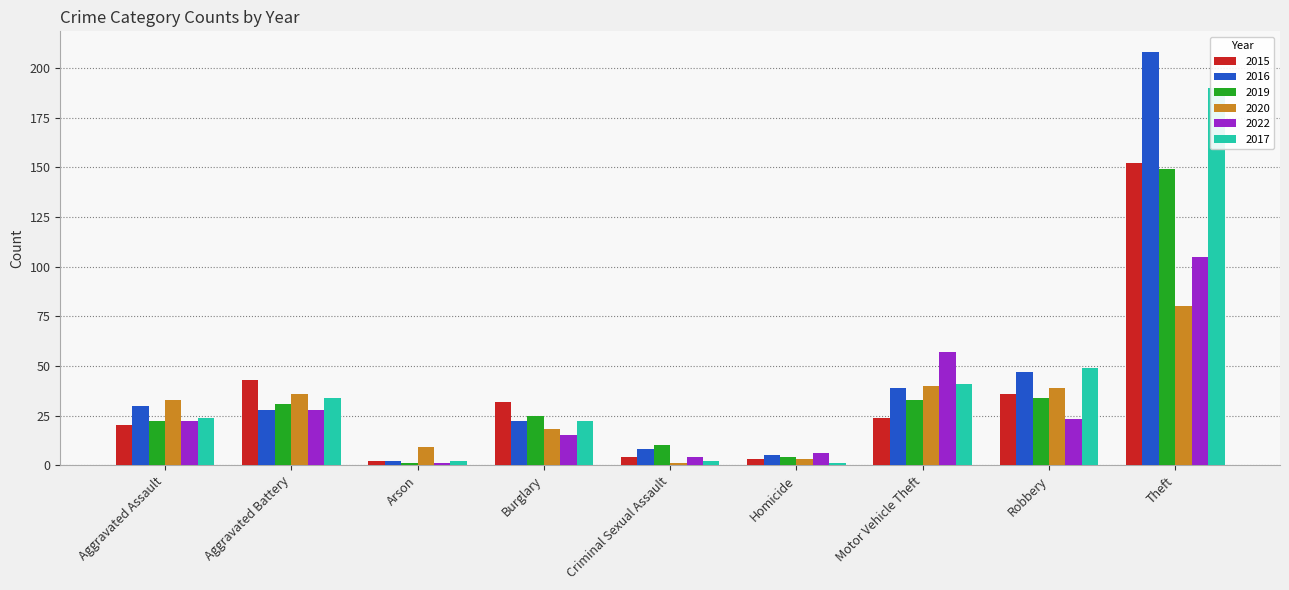

What is the value of the 2020 bar at the 9th from the left?

80